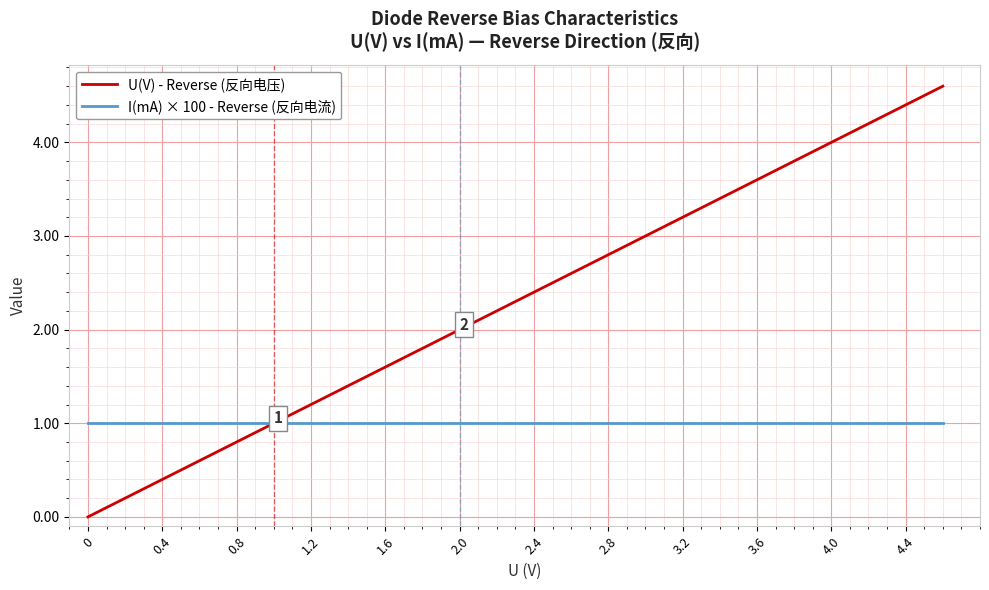

Does the chart display data point markers on the line(s)?

No